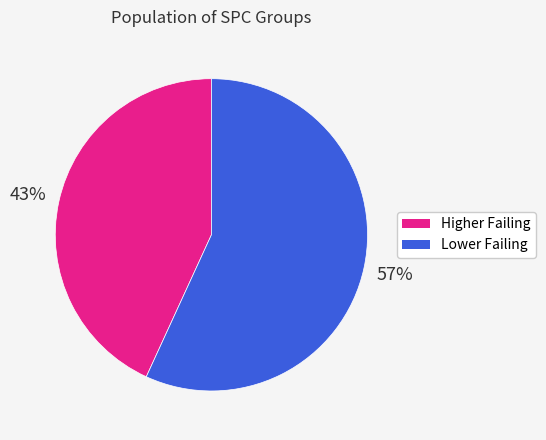

Does any single category account for the majority?

Yes